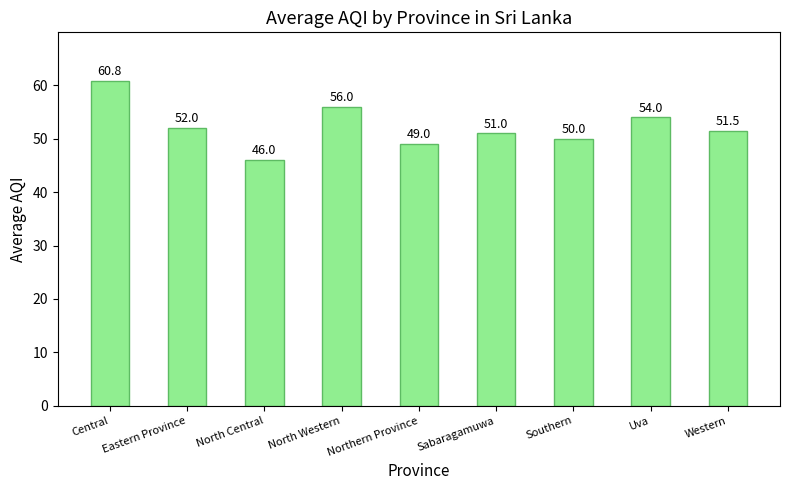

What position from the right is Uva?

2